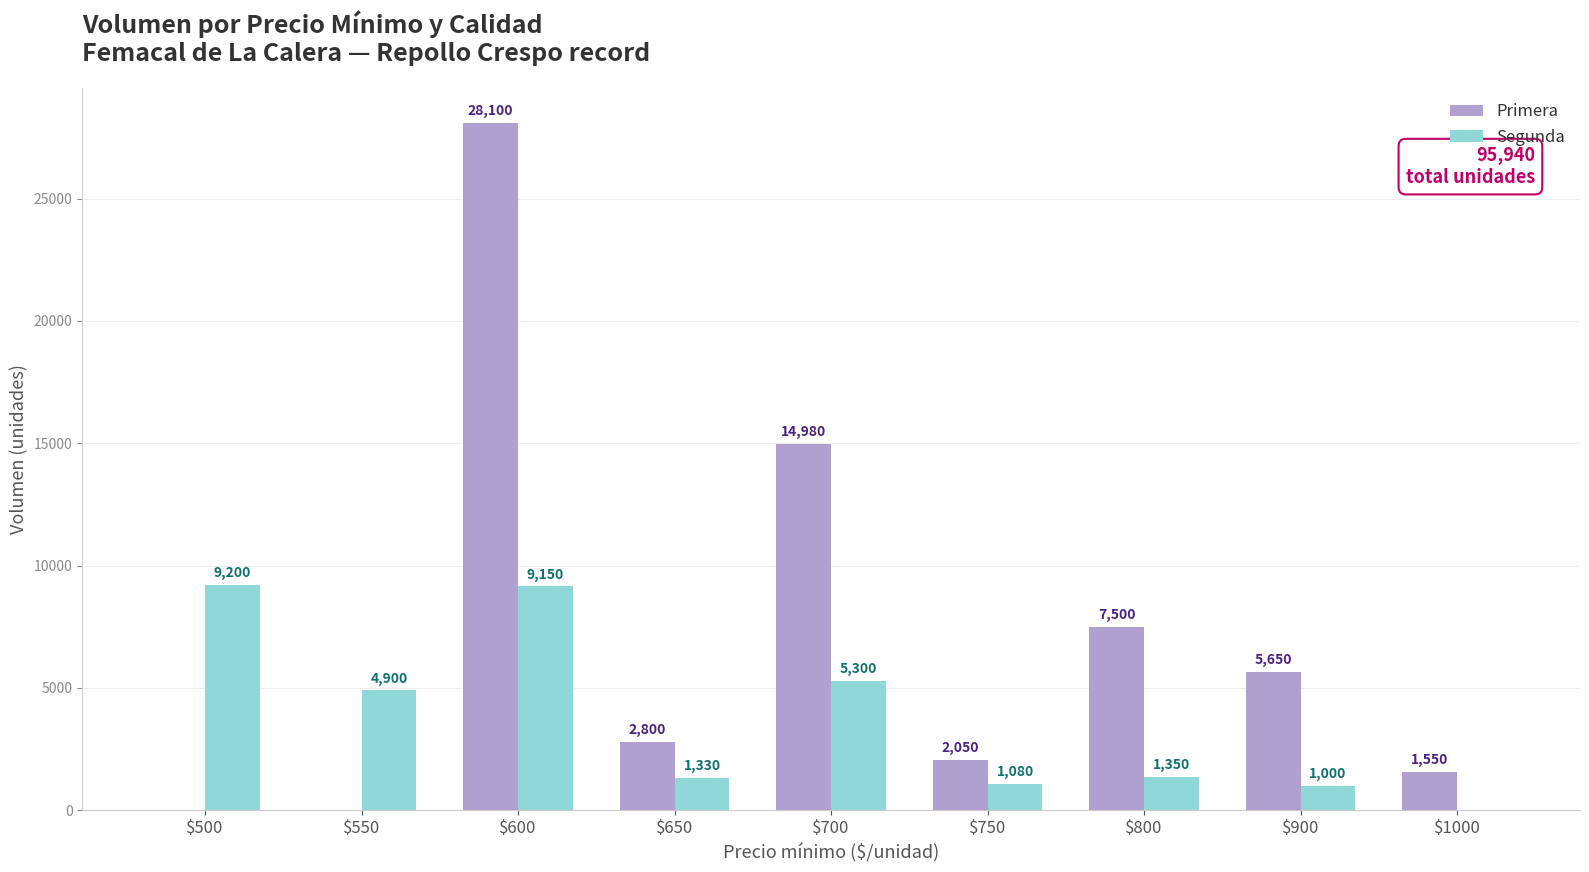

Reading right to left, transcribe all the data shown in this chart.

Primera: 1550	5650	7500	2050	14980	2800	28100	0	0
Segunda: 0	1000	1350	1080	5300	1330	9150	4900	9200